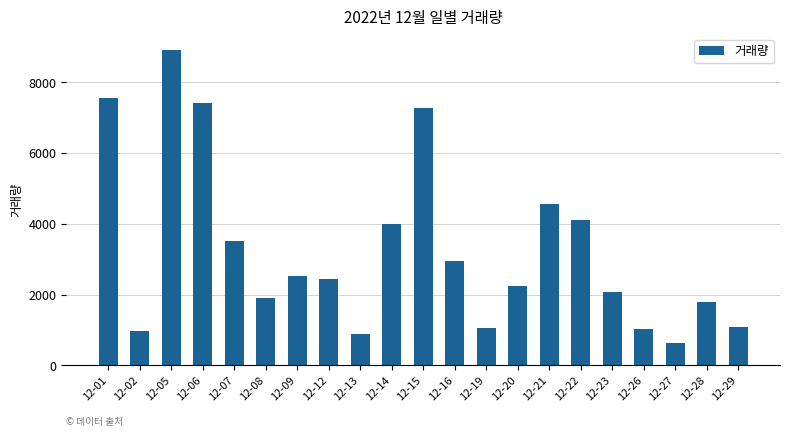

At which category does the chart reach its peak across all series?

12-05